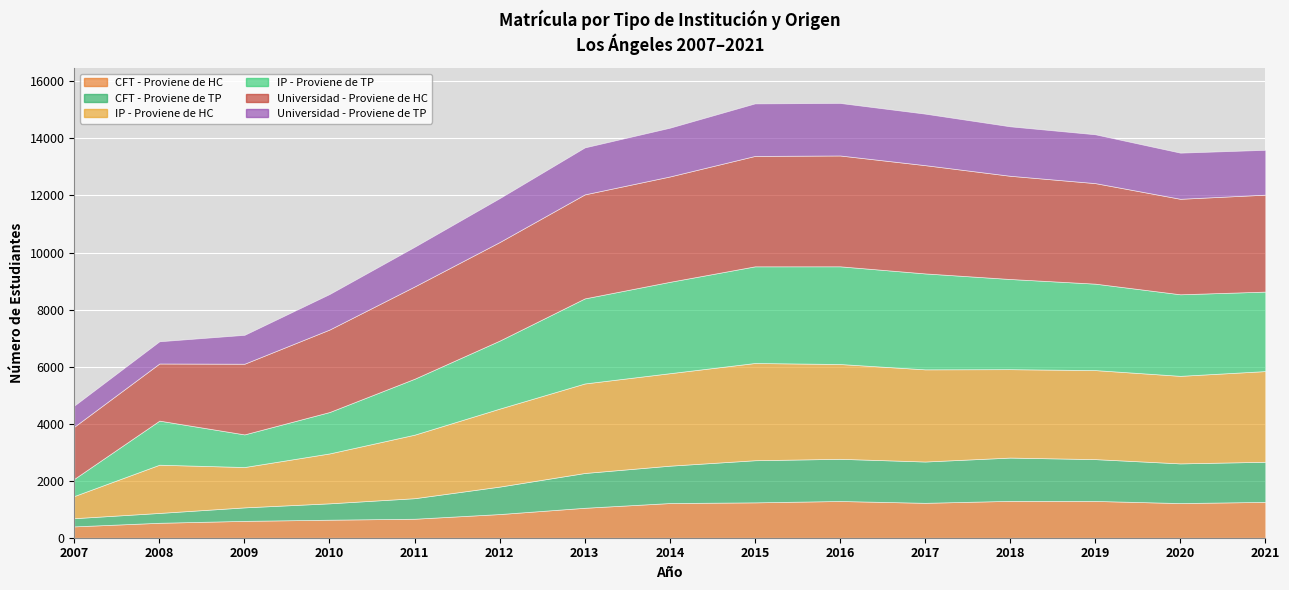

Reading left to right, transcribe all the data shown in this chart.

CFT - Proviene de HC: 2007=398	2008=524	2009=591	2010=632	2011=666	2012=830	2013=1050	2014=1216	2015=1240	2016=1288	2017=1224	2018=1293	2019=1290	2020=1215	2021=1257
CFT - Proviene de TP: 2007=287	2008=345	2009=473	2010=574	2011=720	2012=963	2013=1220	2014=1310	2015=1477	2016=1479	2017=1448	2018=1517	2019=1466	2020=1391	2021=1406
IP - Proviene de HC: 2007=778	2008=1691	2009=1415	2010=1750	2011=2228	2012=2735	2013=3139	2014=3243	2015=3410	2016=3324	2017=3232	2018=3100	2019=3122	2020=3070	2021=3180
IP - Proviene de TP: 2007=603	2008=1546	2009=1144	2010=1452	2011=1962	2012=2385	2013=2983	2014=3204	2015=3389	2016=3426	2017=3364	2018=3162	2019=3031	2020=2860	2021=2787
Universidad - Proviene de HC: 2007=1828	2008=2003	2009=2478	2010=2892	2011=3235	2012=3456	2013=3647	2014=3694	2015=3871	2016=3886	2017=3796	2018=3619	2019=3525	2020=3348	2021=3399
Universidad - Proviene de TP: 2007=741	2008=779	2009=1013	2010=1246	2011=1392	2012=1540	2013=1647	2014=1710	2015=1842	2016=1842	2017=1806	2018=1734	2019=1712	2020=1618	2021=1572